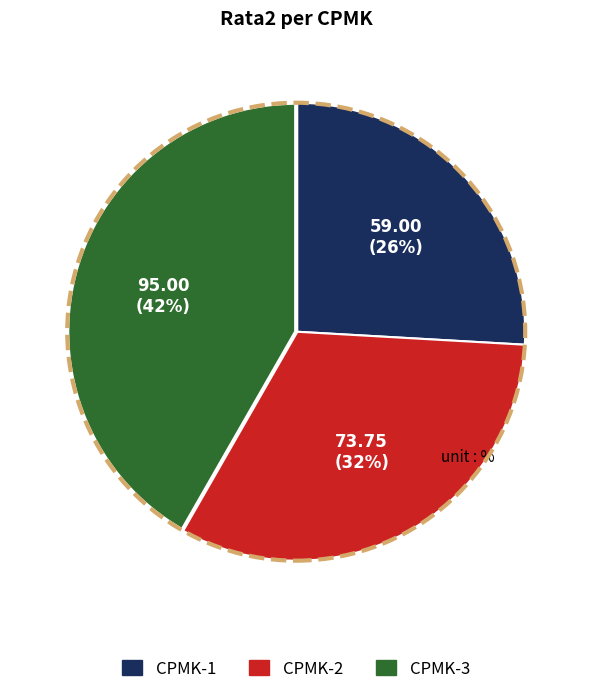

To the nearest percent, what portion does CPMK-2 represent?

32%